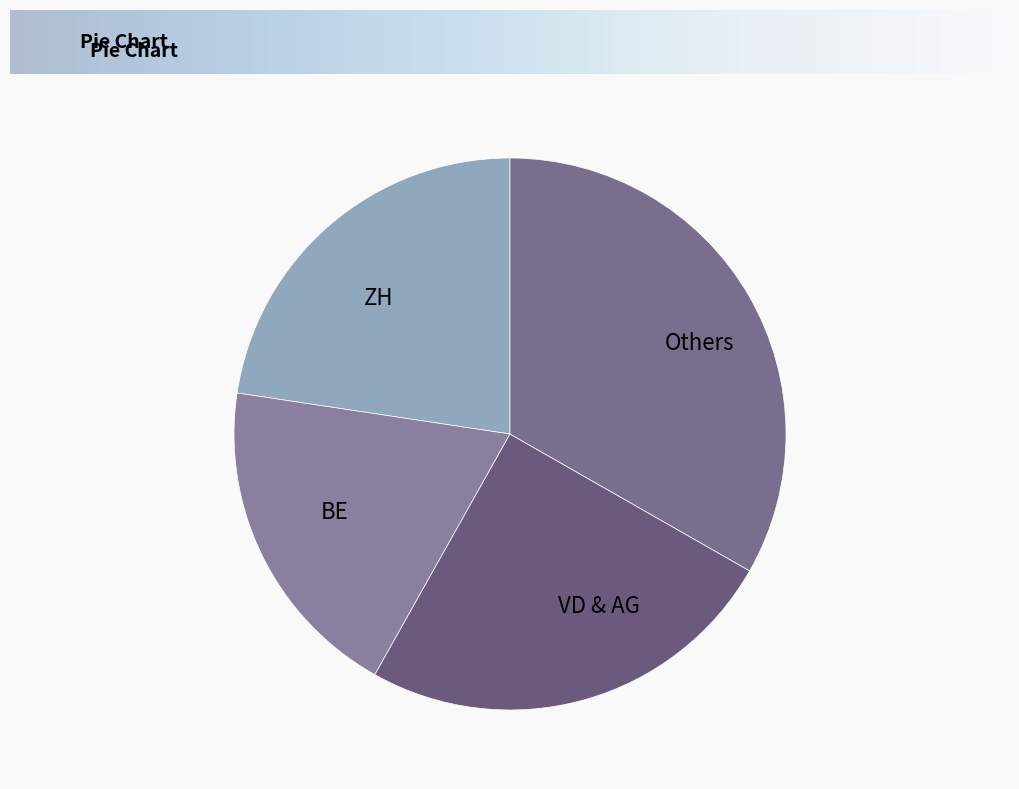

Count the number of slices in the pie.

4